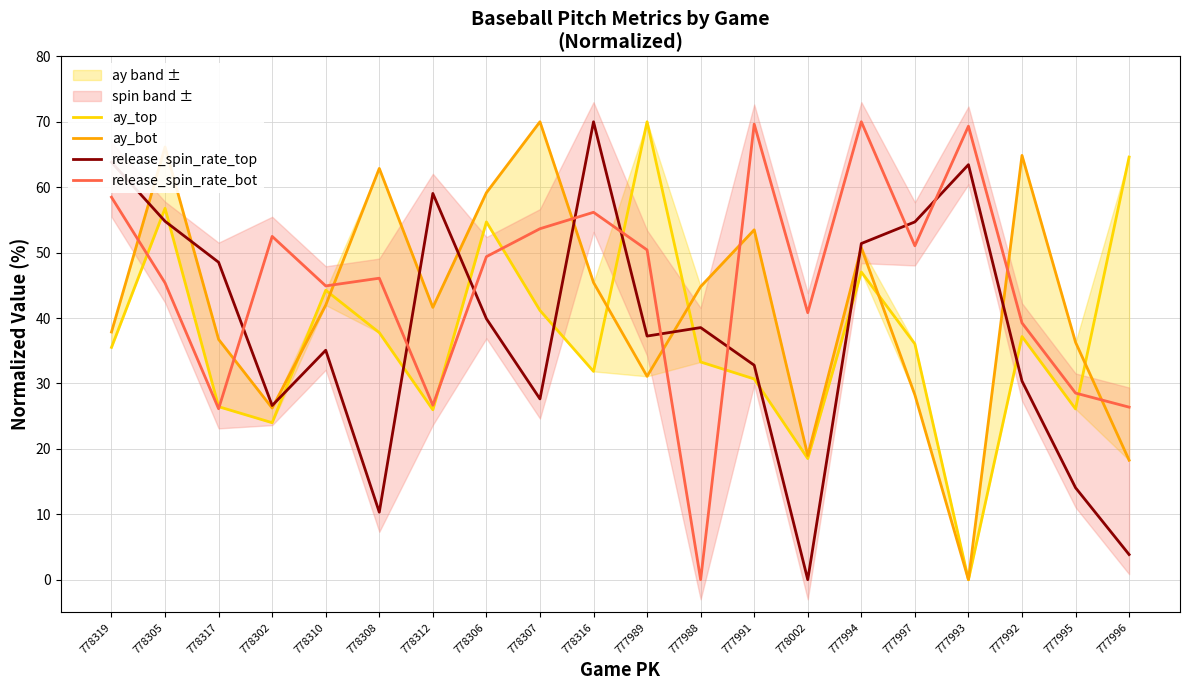

How many intersections are there between ay_top and ay_bot?

6